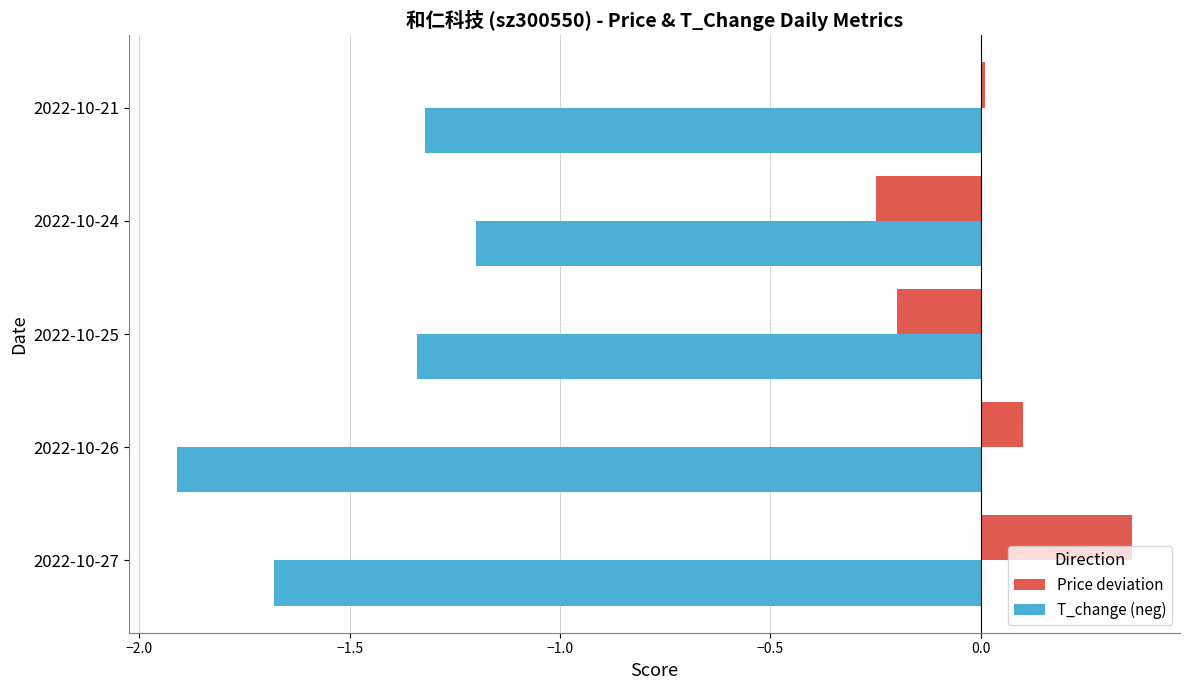

Which series has the largest total across all categories?

Price deviation